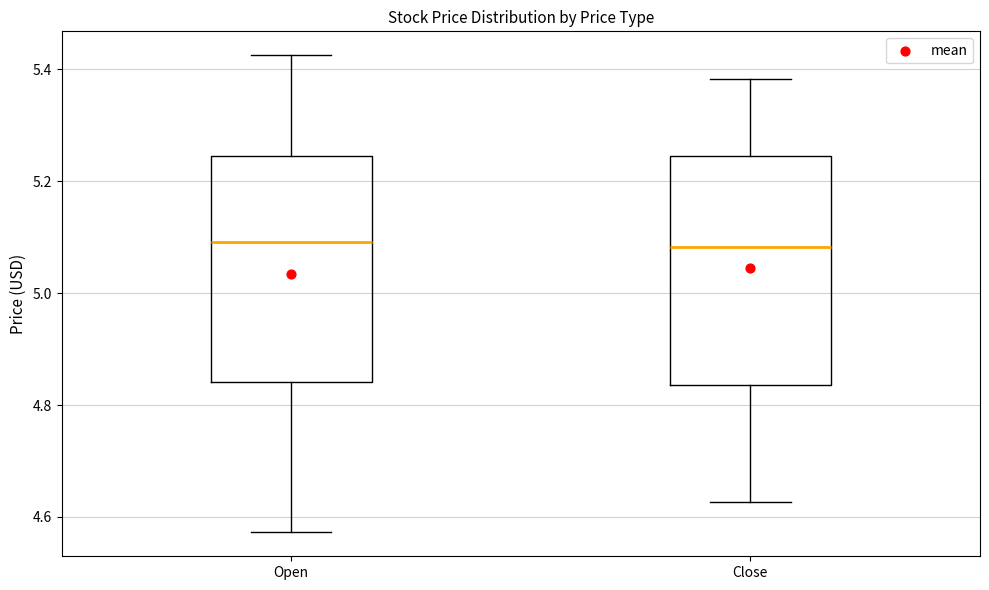

Where is the lower edge of the box for Open on the y-axis? The values are not printed on the chart, so give them approximately, as read against the axis.

4.84